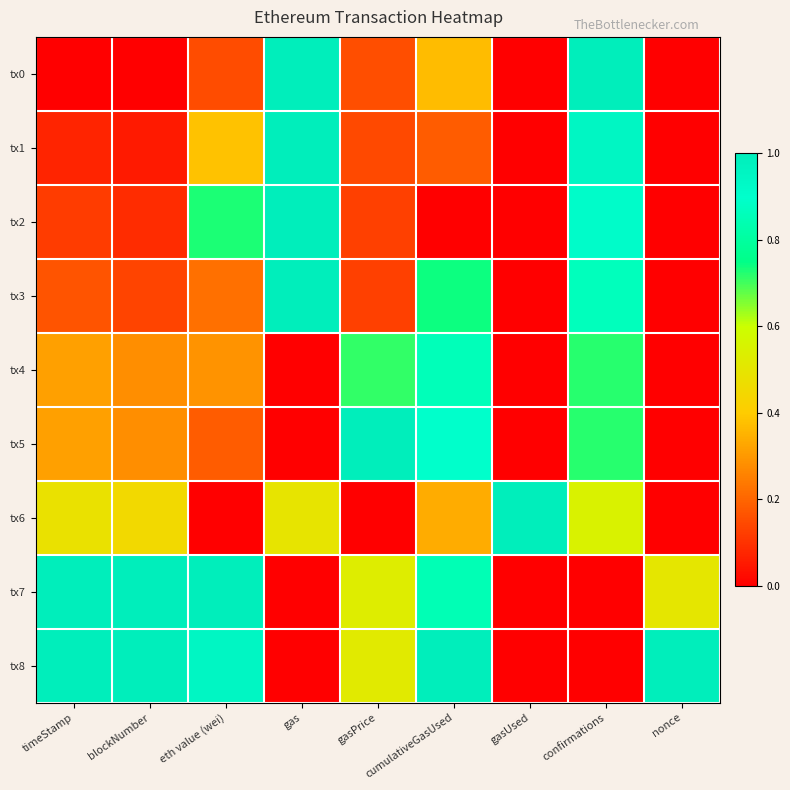

Which category has the highest value across all series?

gas